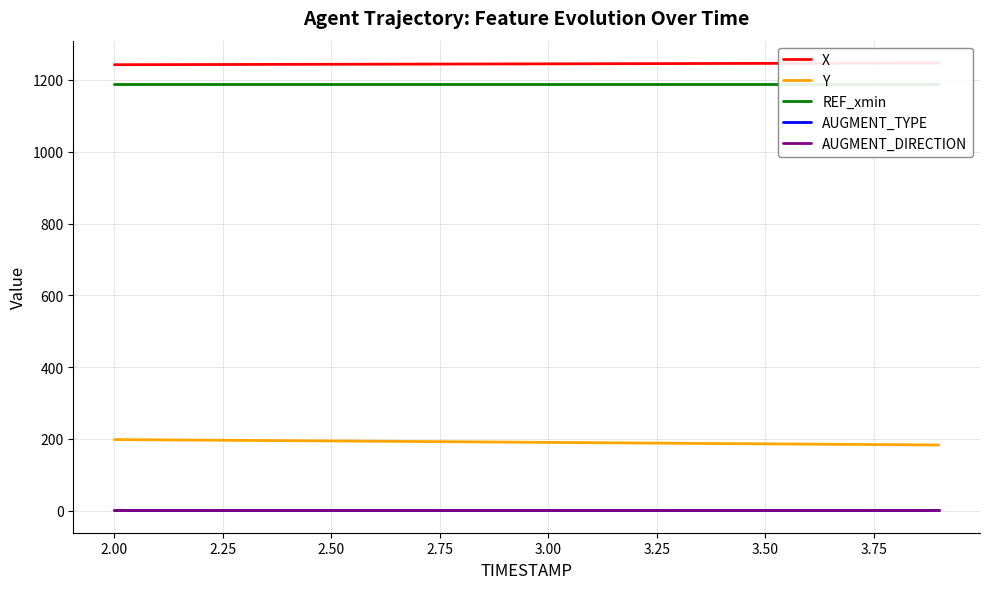

What is the minimum value for Y?

183.1